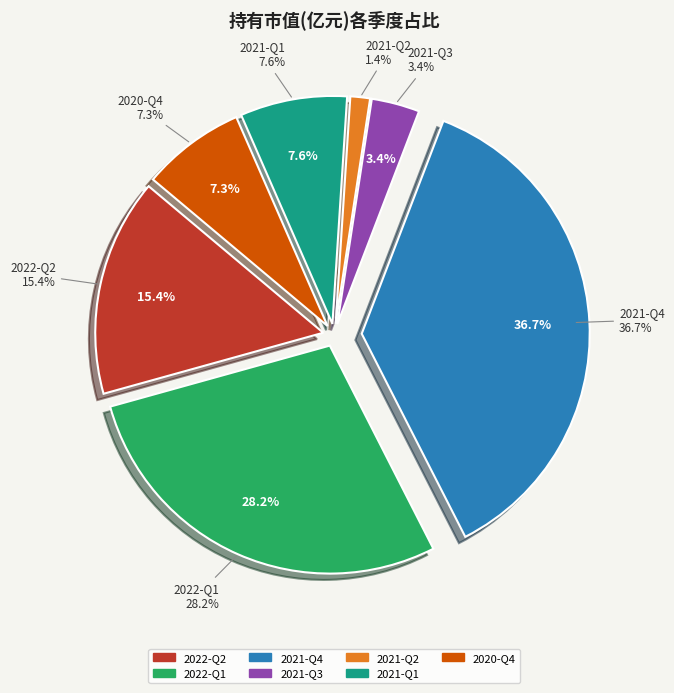

Is 2020-Q4 the majority of the pie?

No